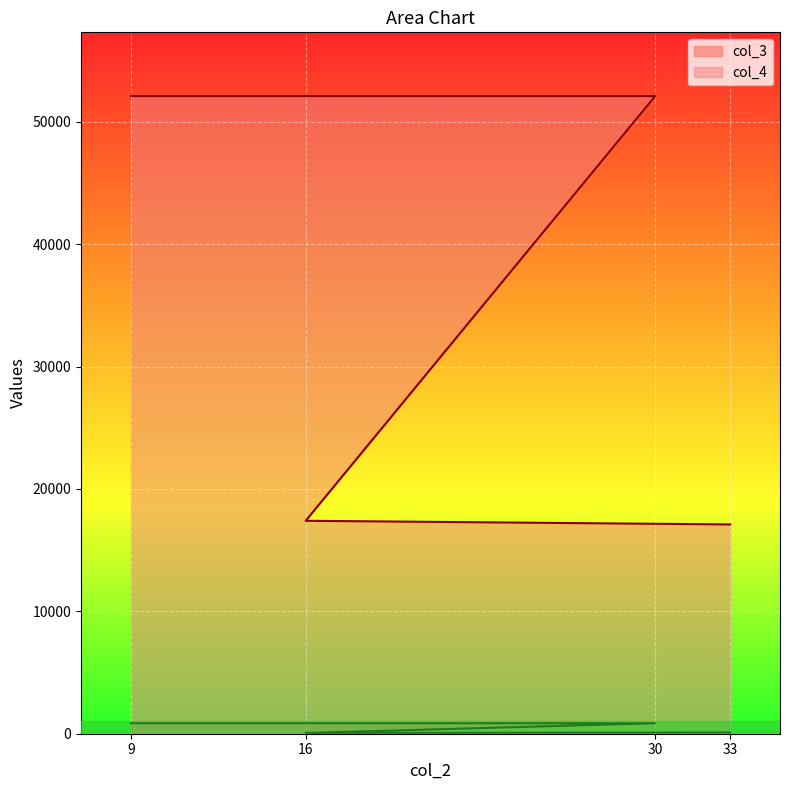

Is it true that col_3 equals 1542 at 30?

False